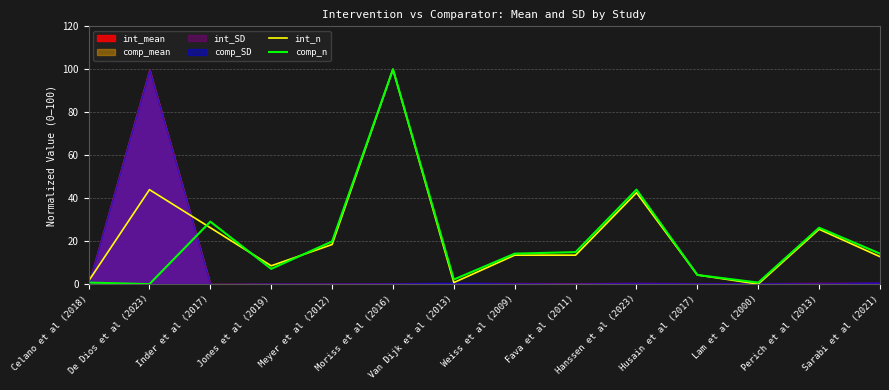

Which series has the largest range (max minus min)?

int_n